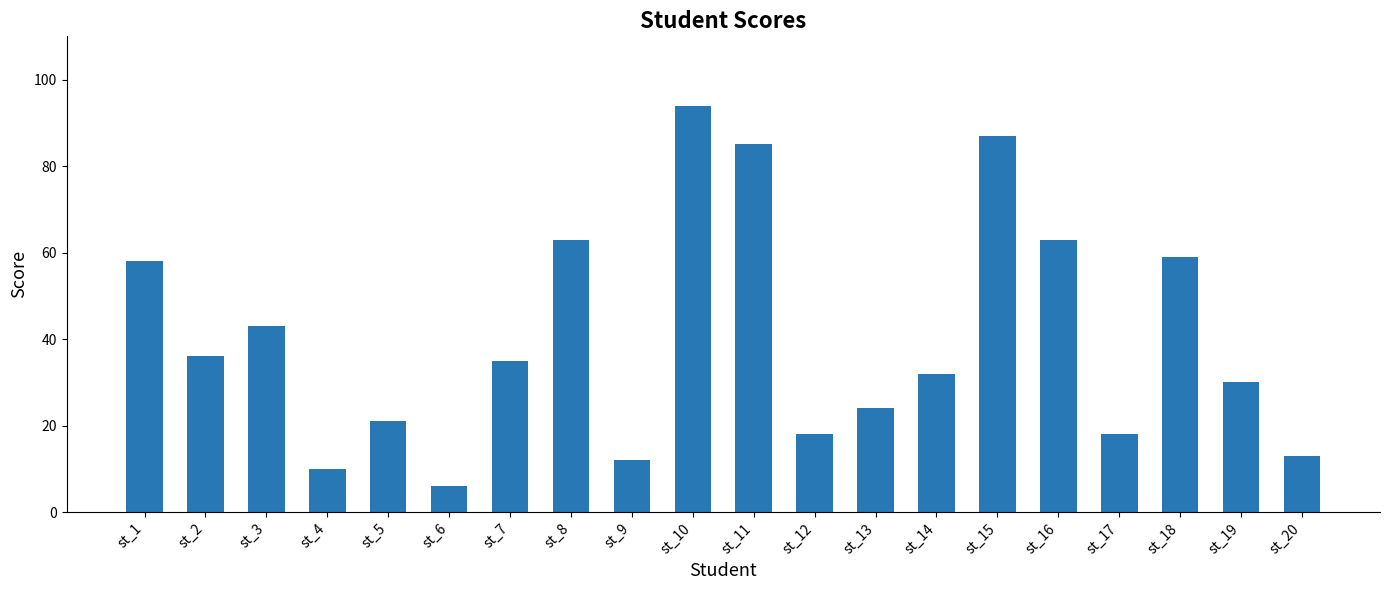

What is the difference between the maximum and minimum values?

88